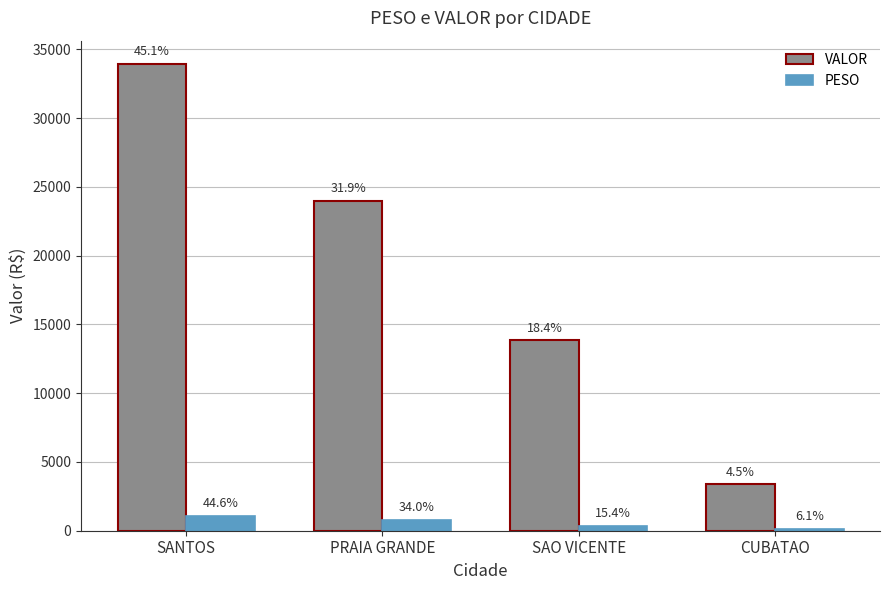

What is the maximum value shown in the chart?

33930.0